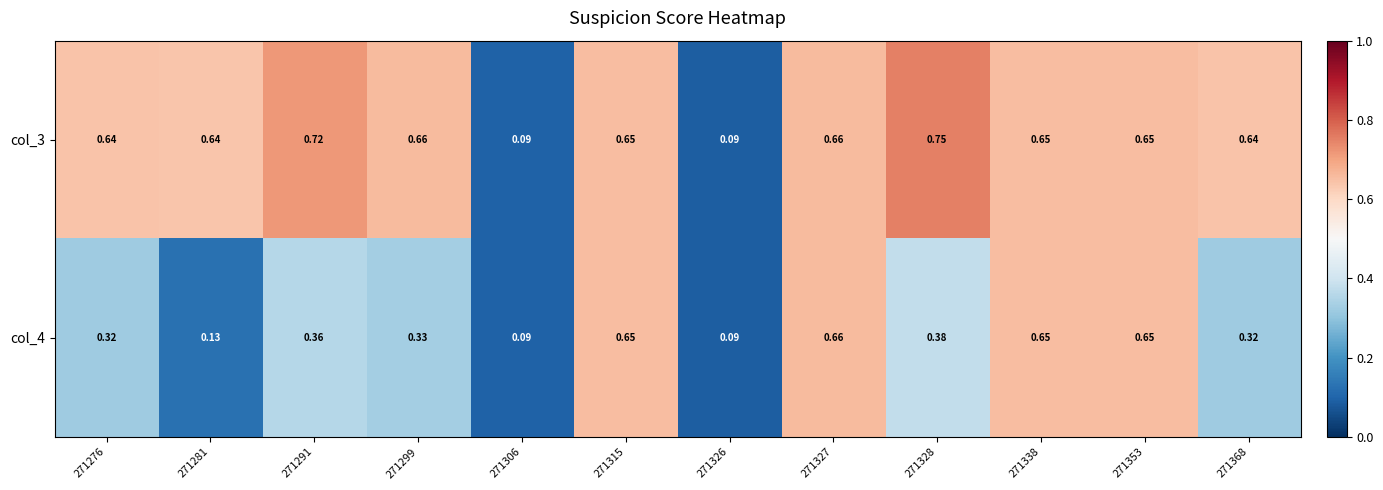

Which series has the widest spread of values?

col_3